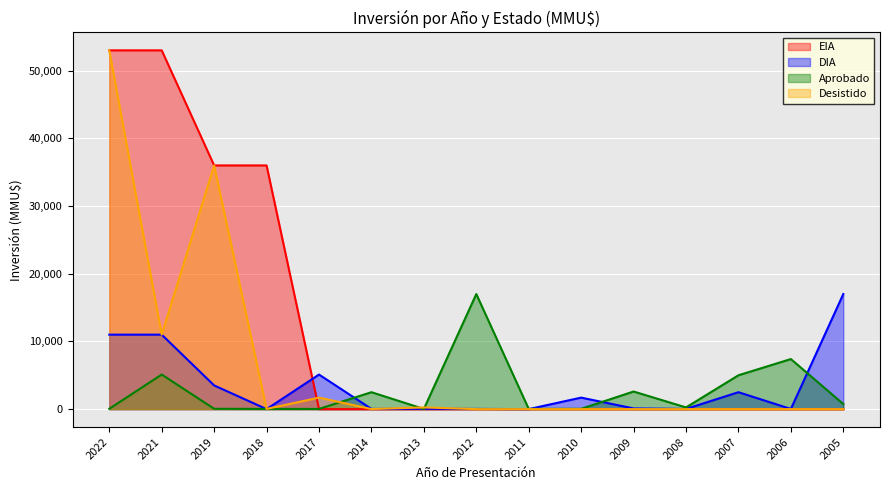

What is the spread (max minus min) of values at 2017?

5107